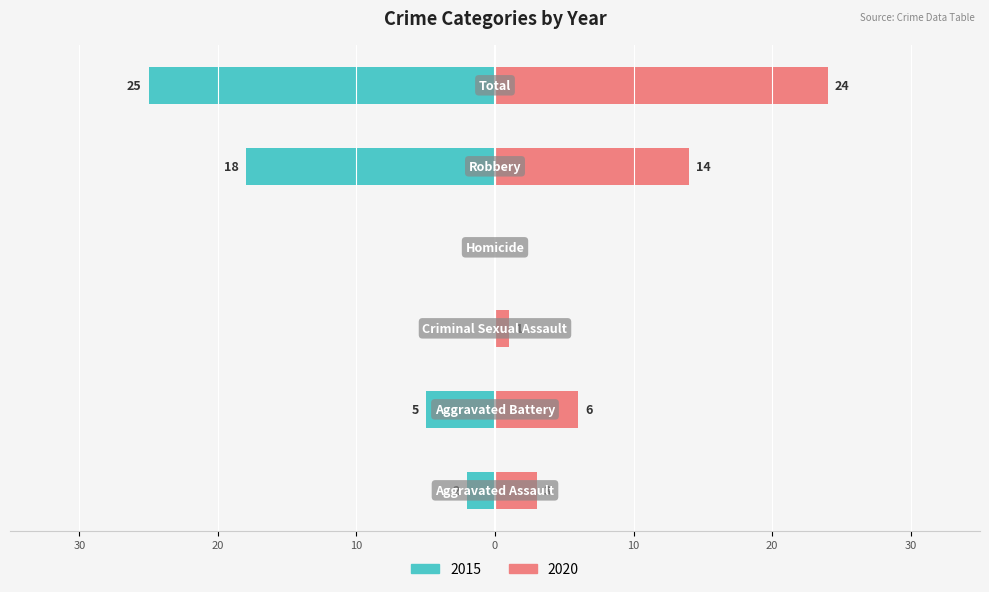

Between Aggravated Battery and Robbery, which series saw the biggest shift?

2015